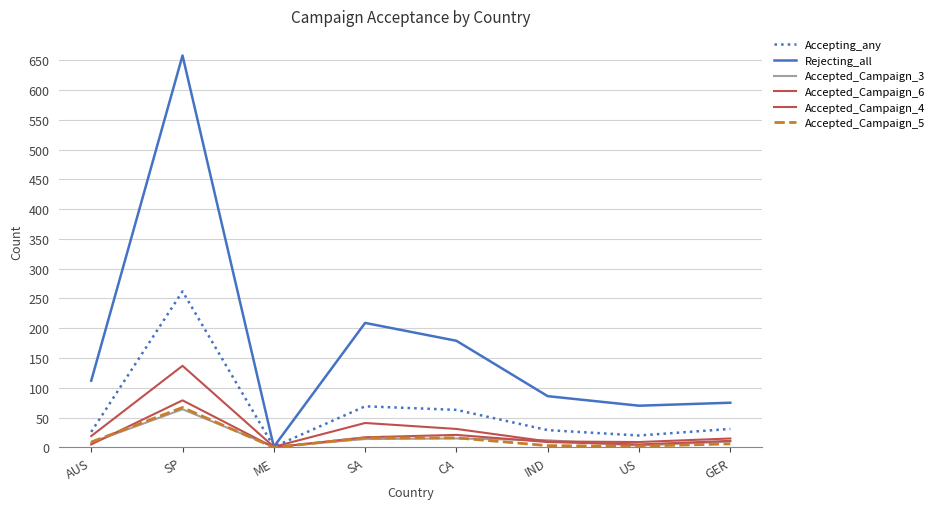

Which has a higher value, SA or US?

SA